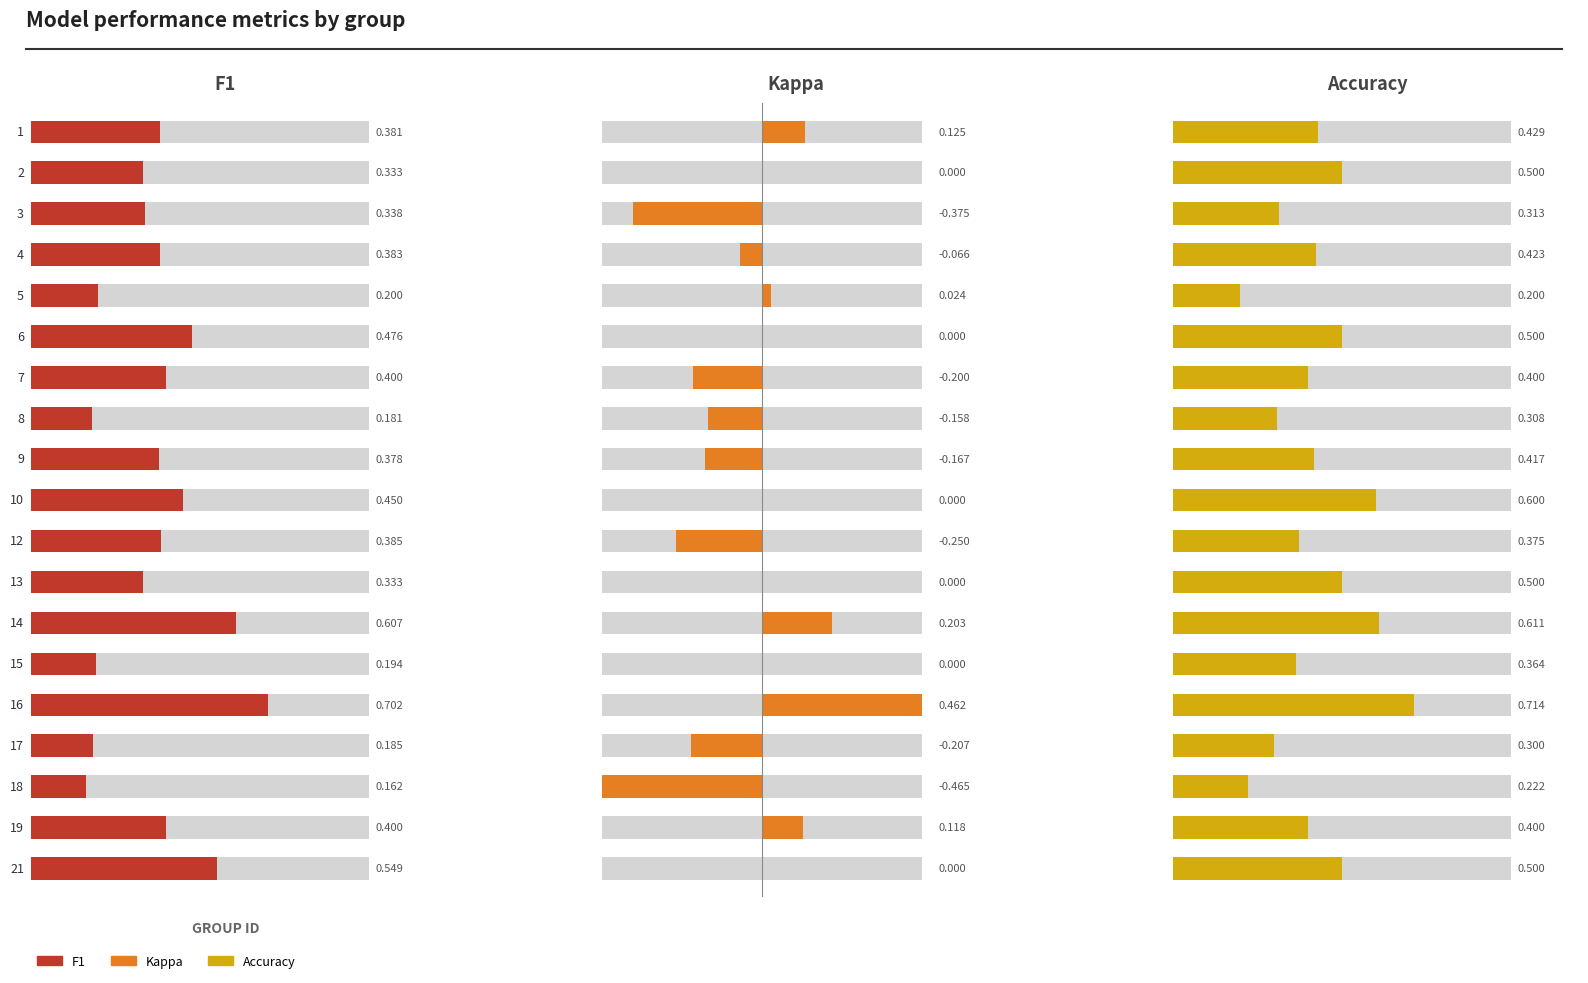

What is the value of the accuracy bar at the 14th from the left?

0.4